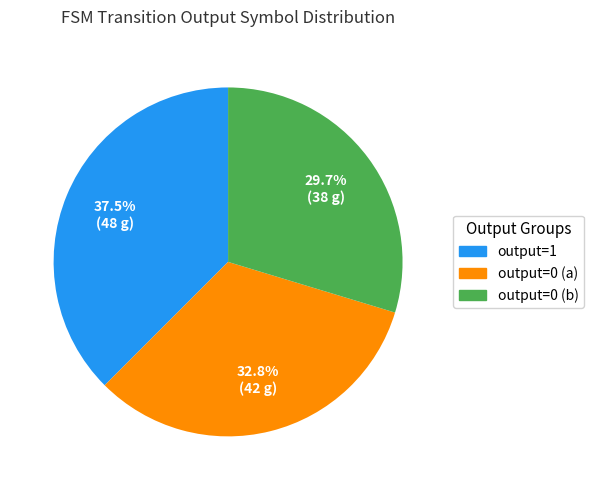

Which category has the smallest portion of the pie?

output=0 (b)